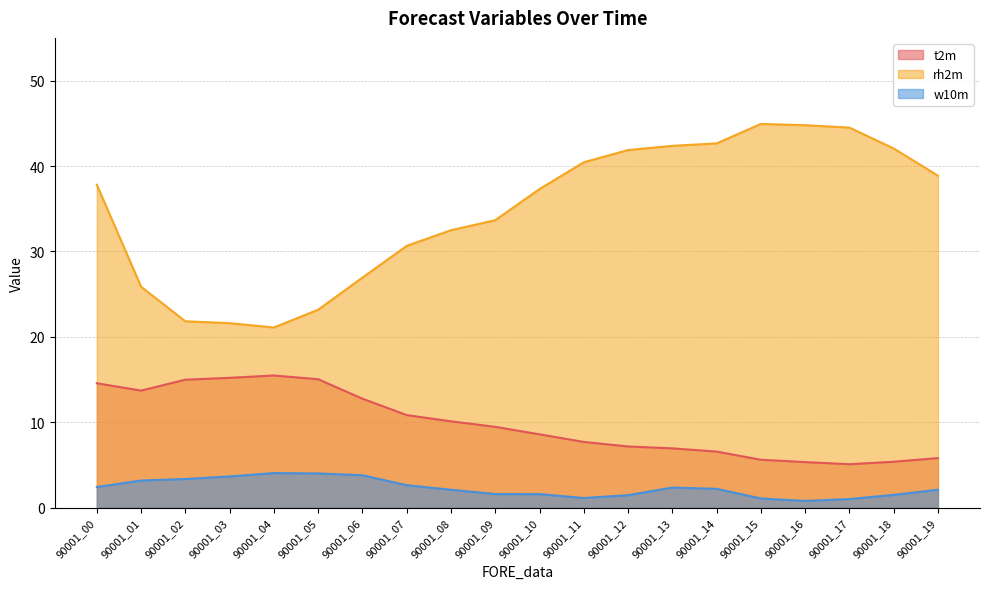

Does the chart have visible grid lines?

Yes